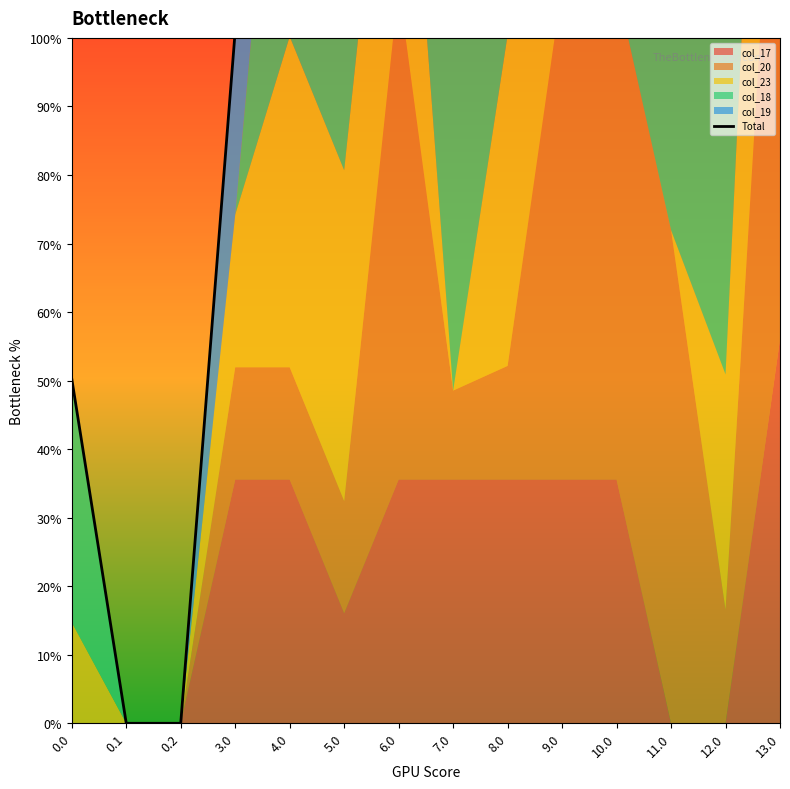

What is the difference between the maximum and minimum values?

1613.4